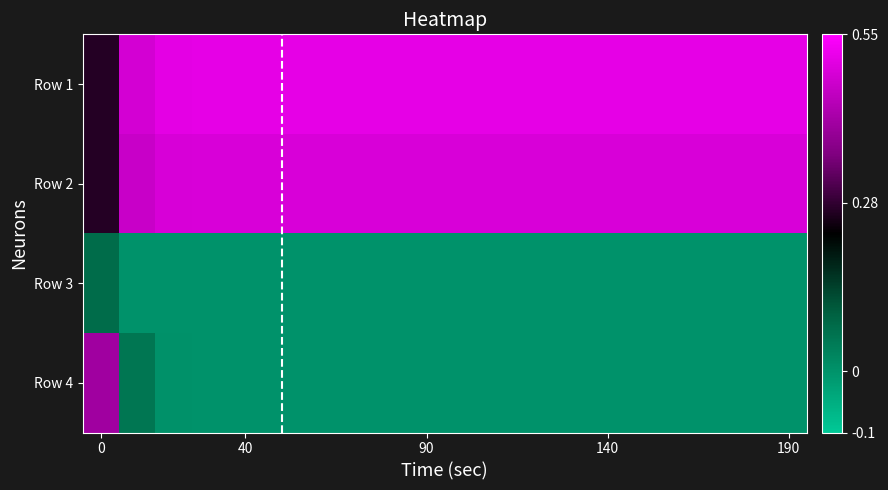

Rank the series by their maximum value, from highest to lowest.

Row 1, Row 2, Row 4, Row 3